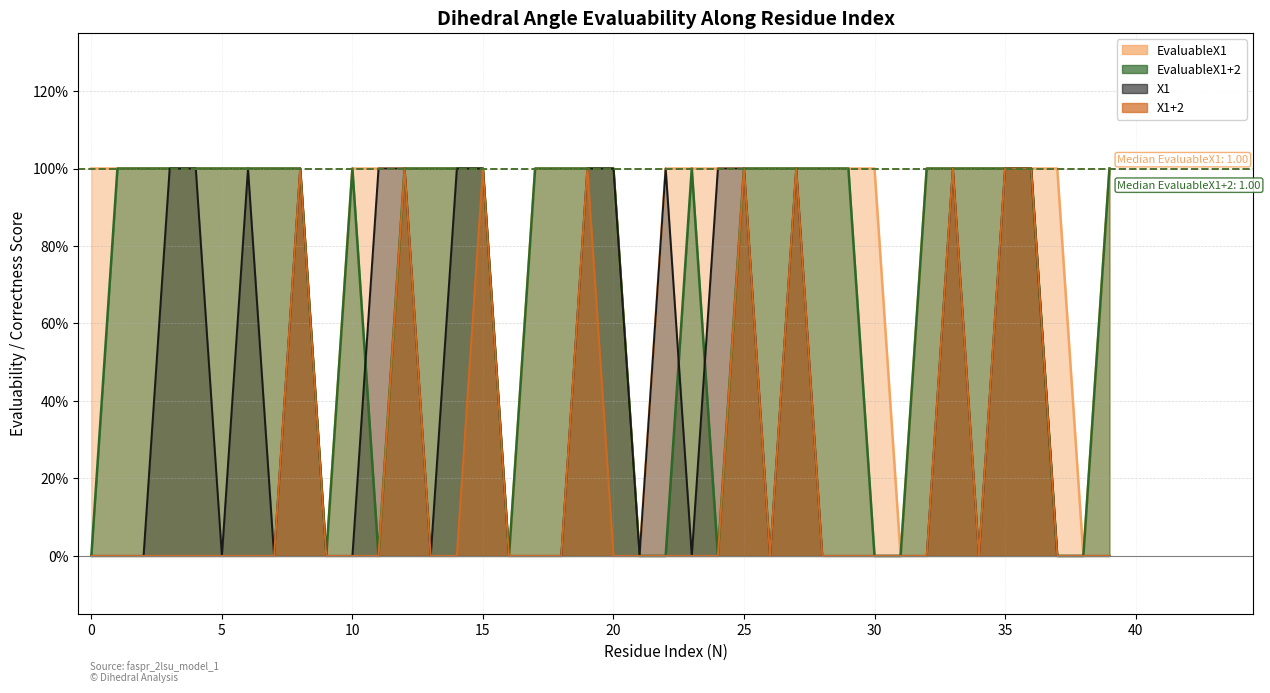

True or false: EvaluableX1 and X1 intersect in this chart.

False